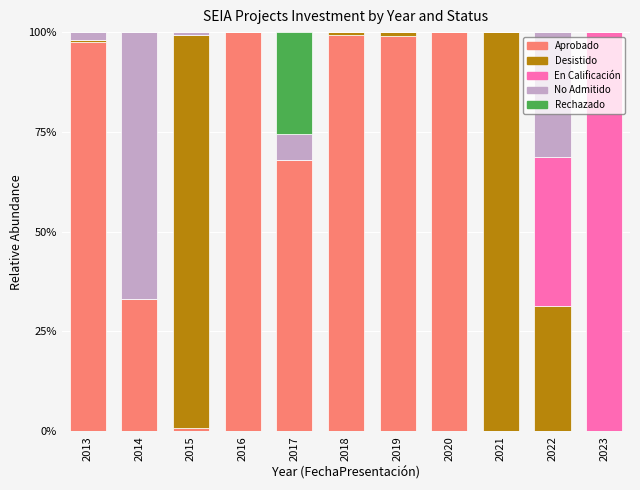

What is the highest value of the Aprobado series?

100.0